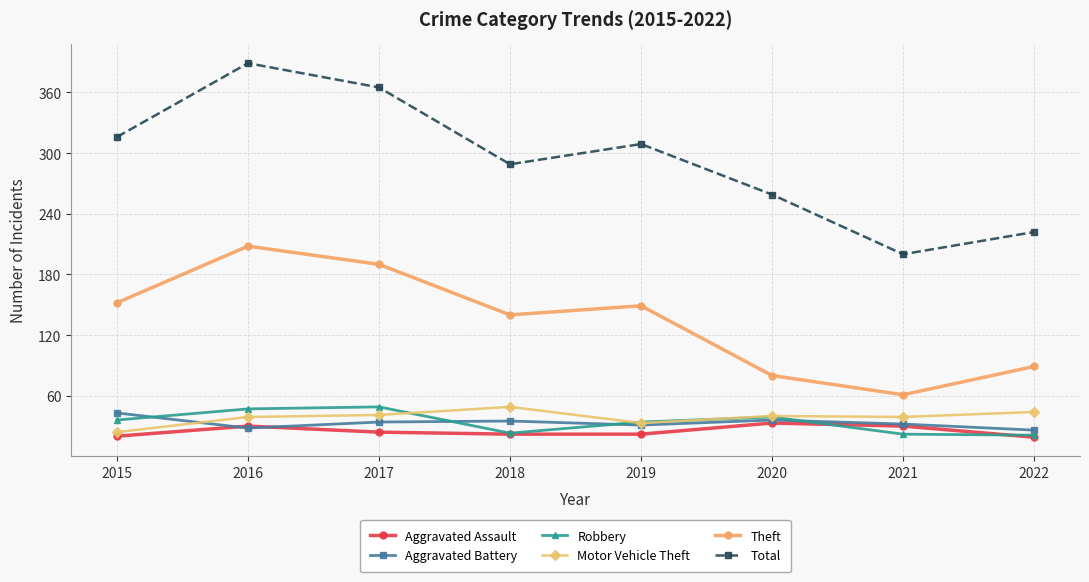

What is the total value across all series at 2022?

421